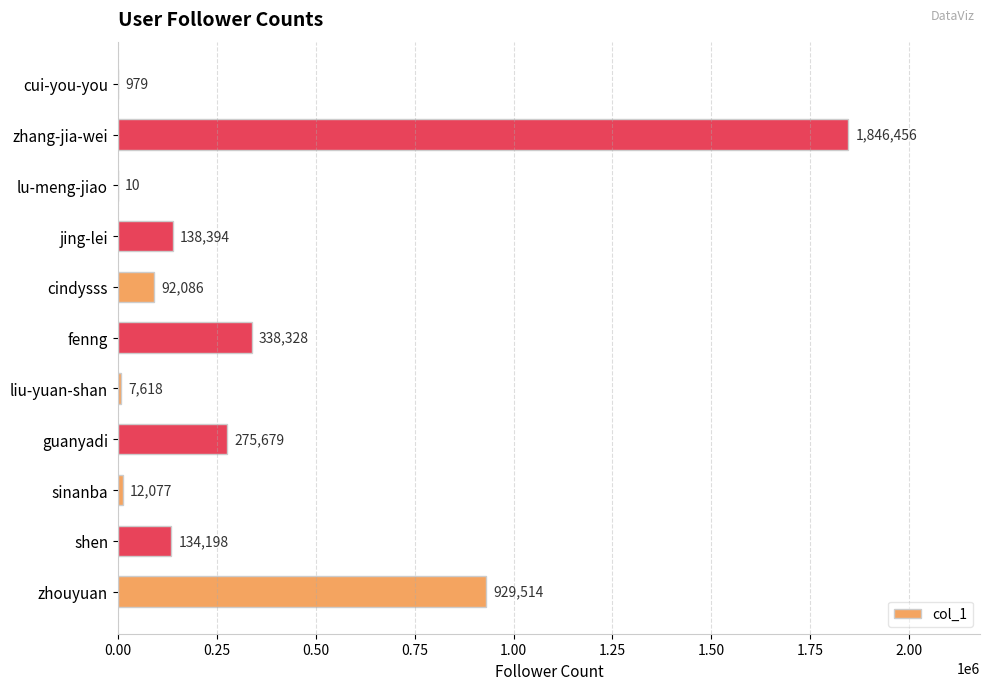

Reading top to bottom, list all the values displayed in this chart.

cui-you-you=979	zhang-jia-wei=1846456	lu-meng-jiao=10	jing-lei=138394	cindysss=92086	fenng=338328	liu-yuan-shan=7618	guanyadi=275679	sinanba=12077	shen=134198	zhouyuan=929514